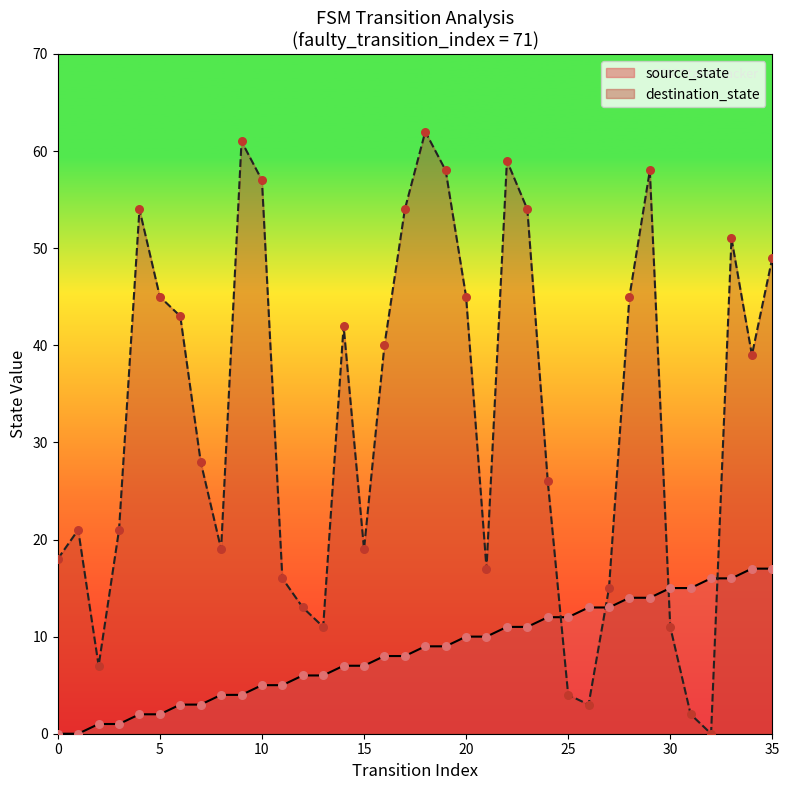

Which series has the largest Y range (max minus min)?

destination_state